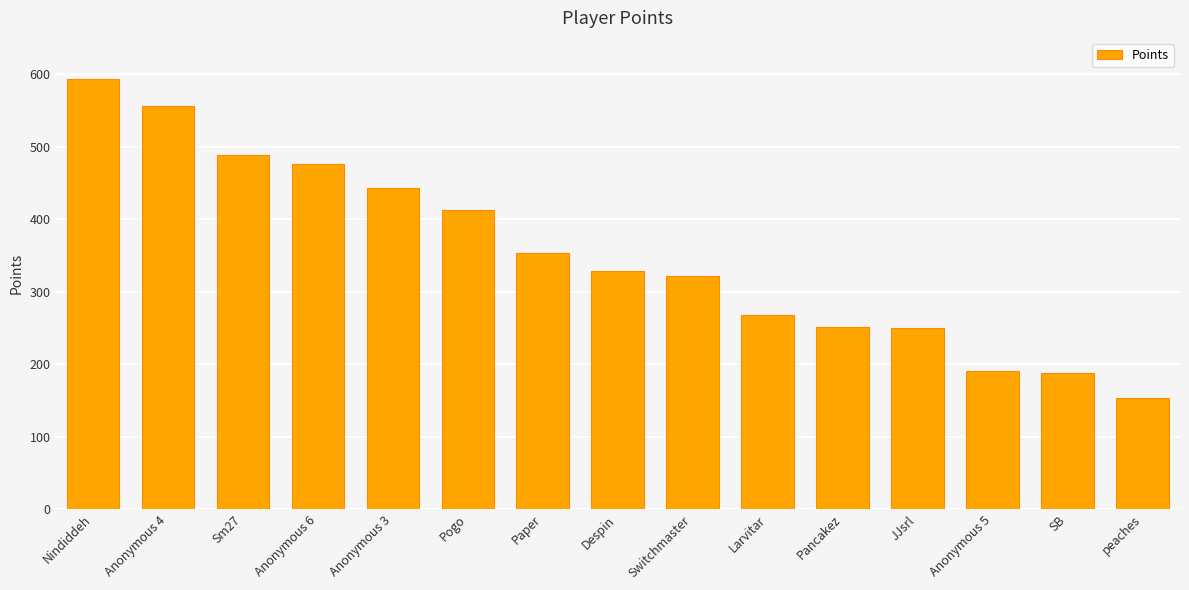

What is the change in value from Despin to Pancakez?

-77